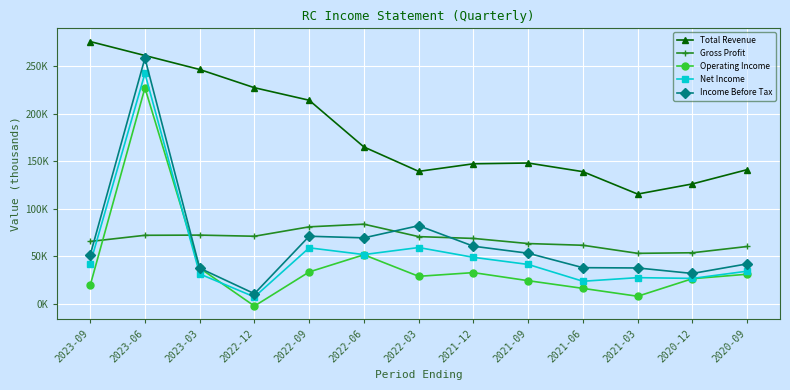

True or false: Gross Profit has a value of 80900 at 2022-09.

True